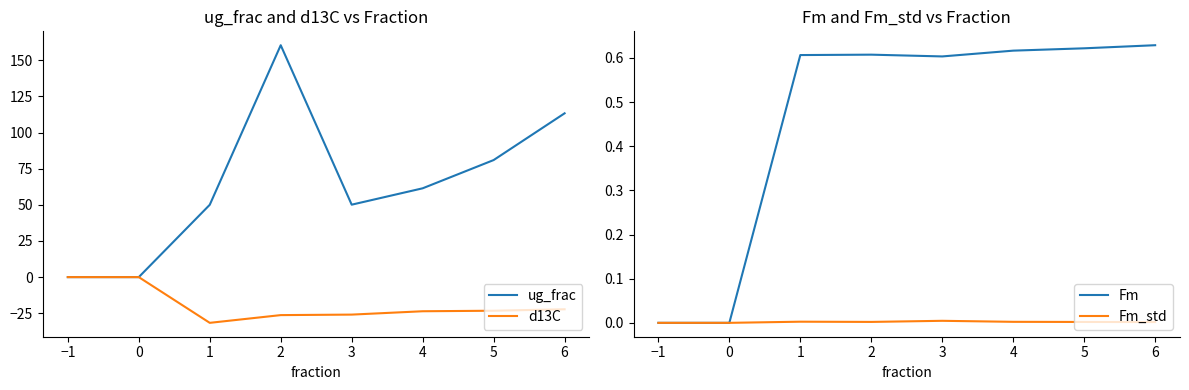

True or false: ug_frac has a value of 34.5 at 6.

False